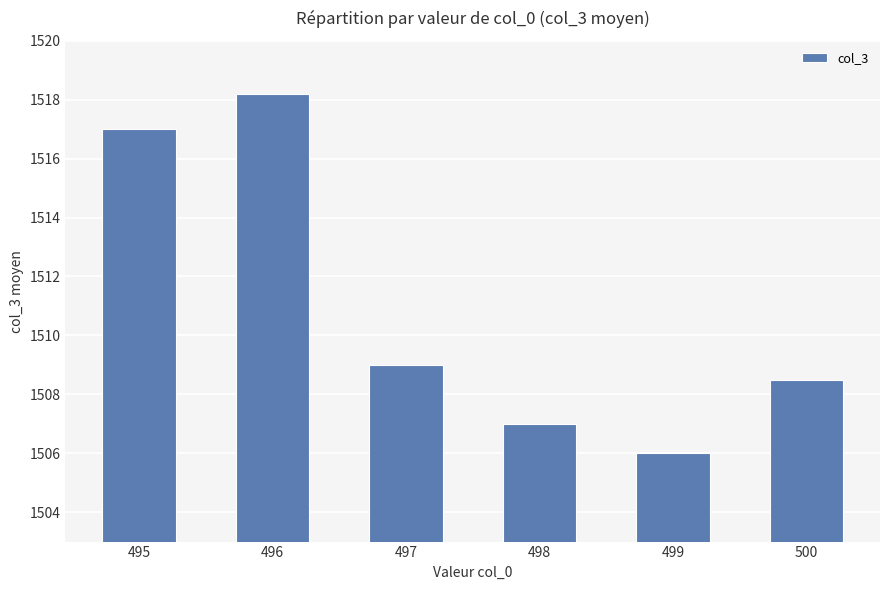

List the labels in order of value, largest first.

496, 495, 497, 500, 498, 499